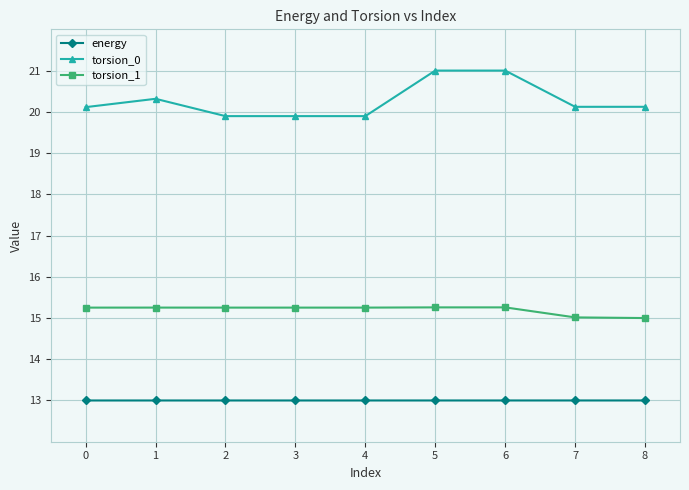

At which category does torsion_0 reach its first local peak?

1